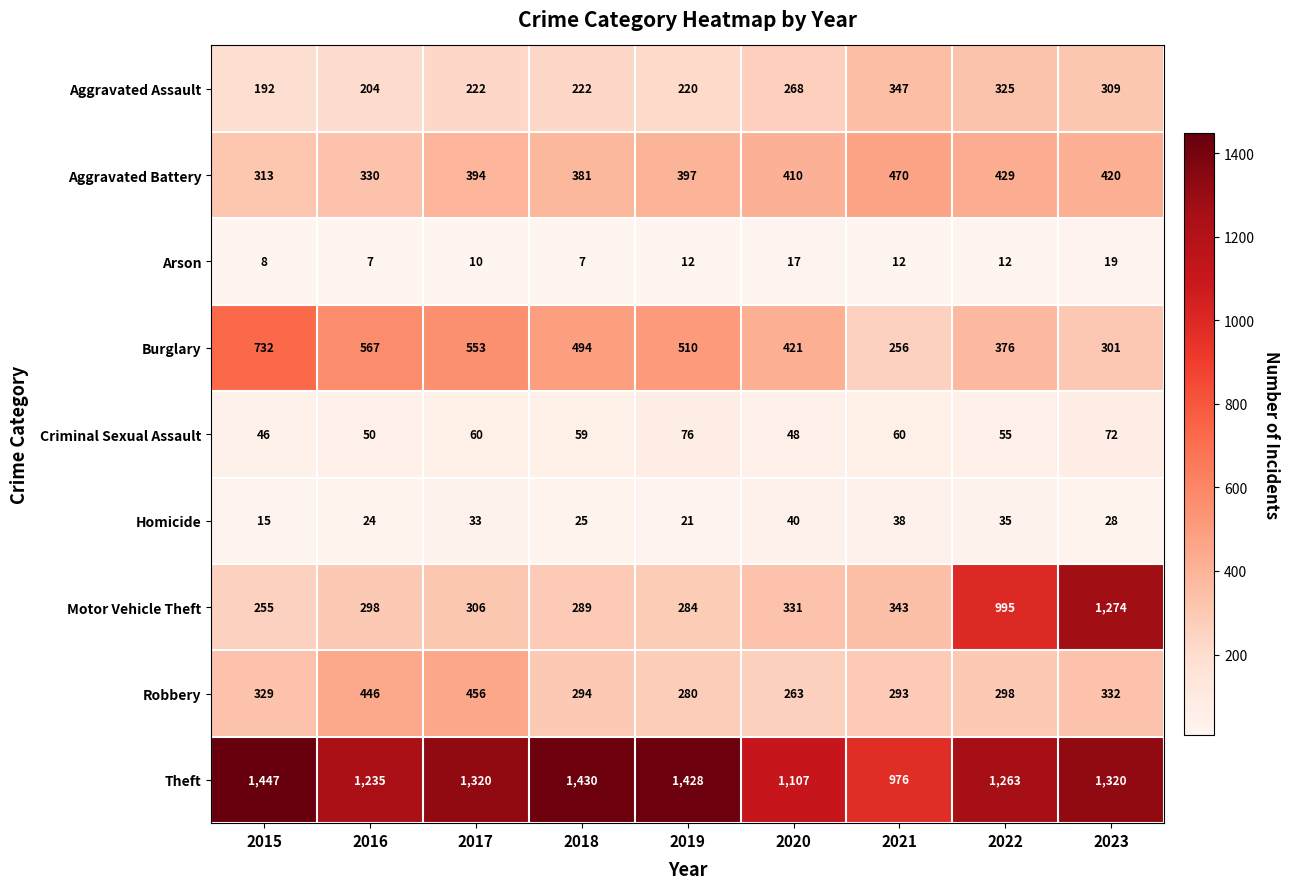

At which label does Burglary first exceed 494?

2015